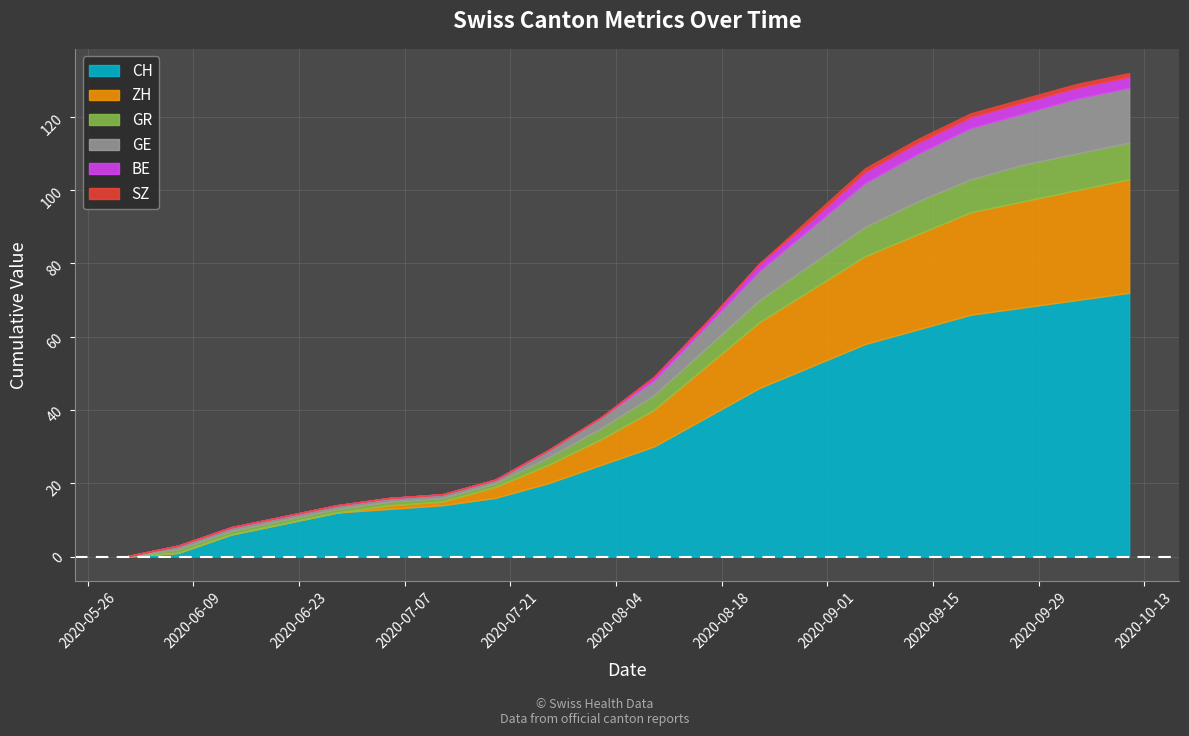

Which series has the widest spread of values?

CH